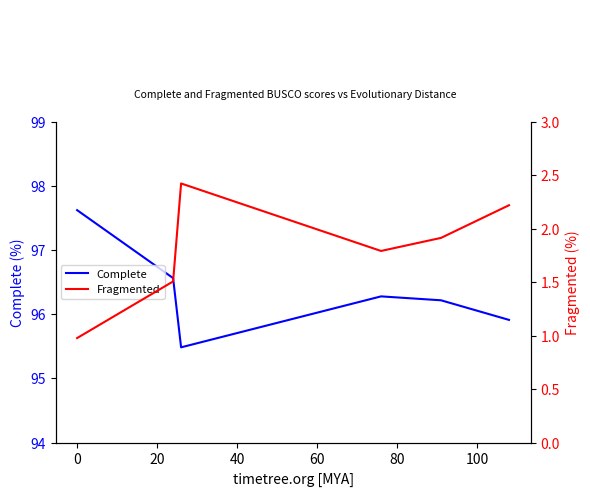

True or false: Fragmented has a value of 2.9 at 80.

False